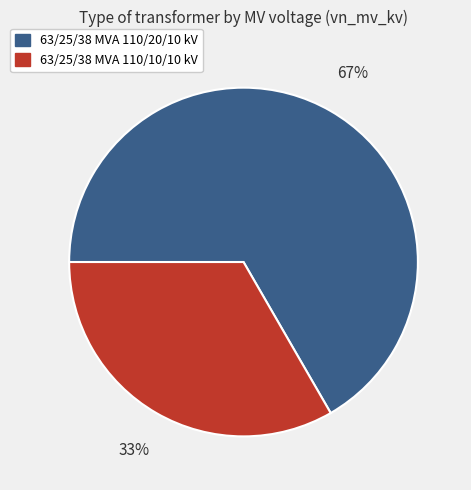

Which category accounts for the majority?

63/25/38 MVA 110/20/10 kV